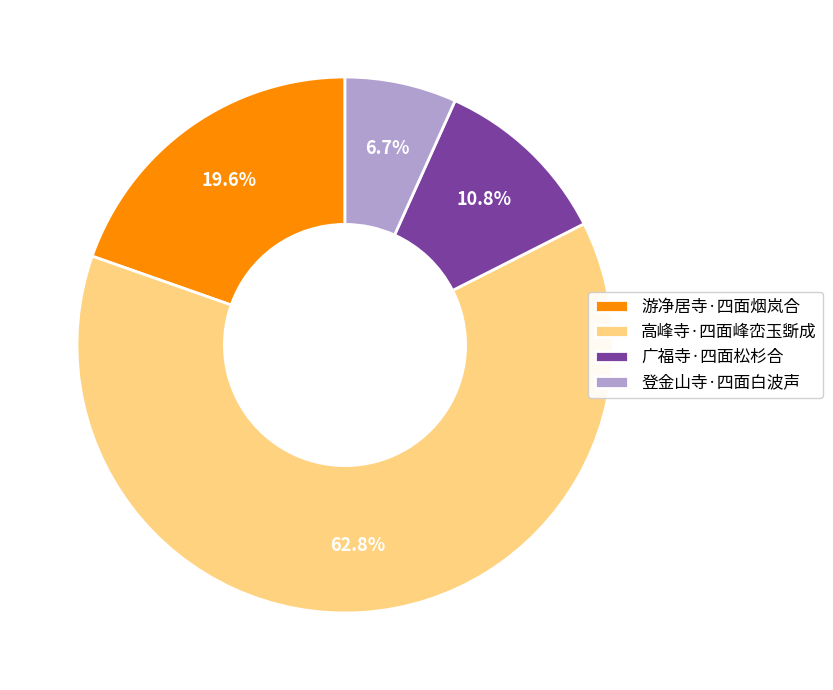

Is it true that 游净居寺·四面烟岚合 is 26% of the pie?

False